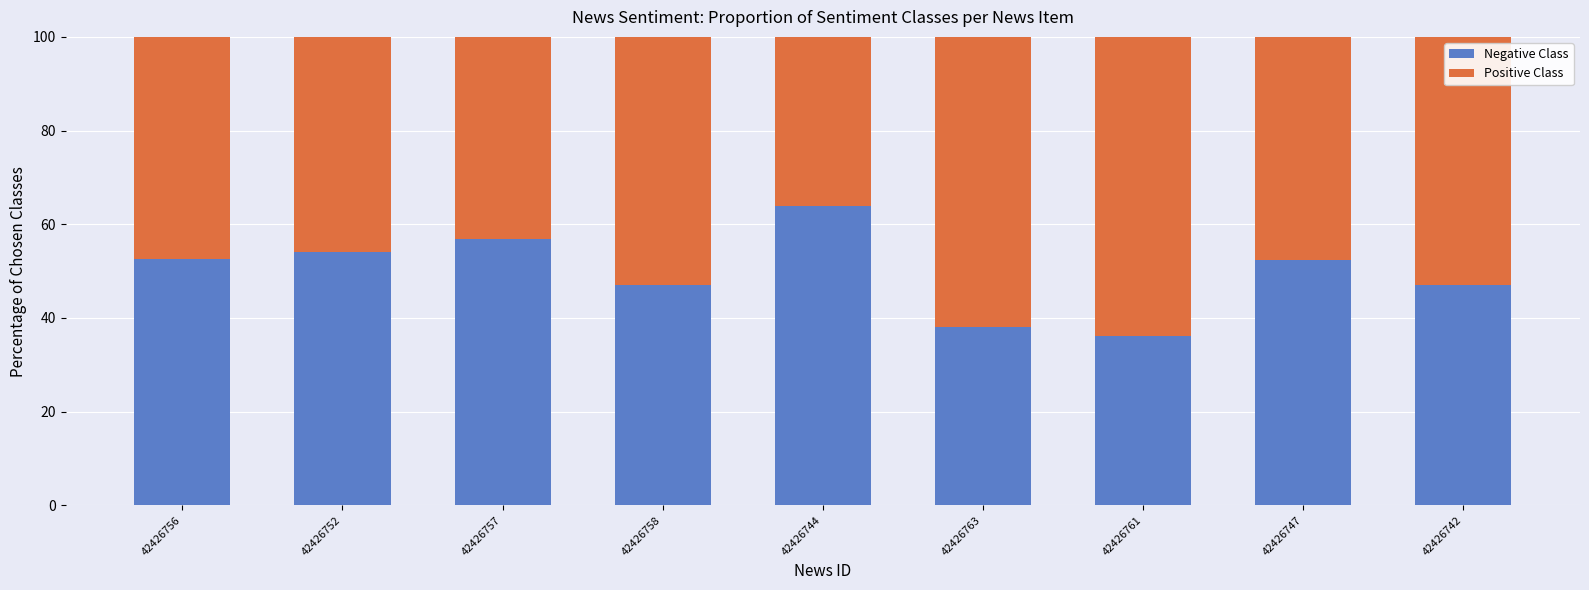

The value of Negative Class at 42426763 is 54.2. True or false?

False